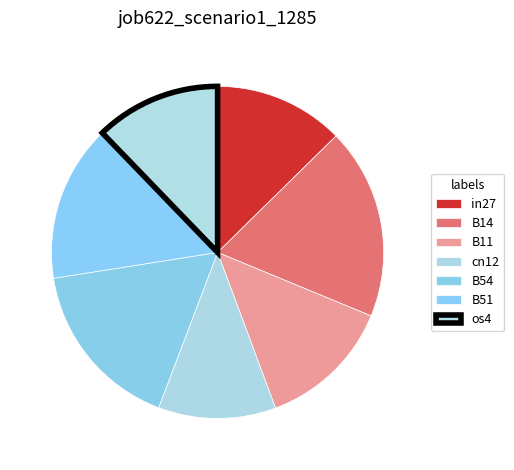

How many segments does this pie chart have?

7